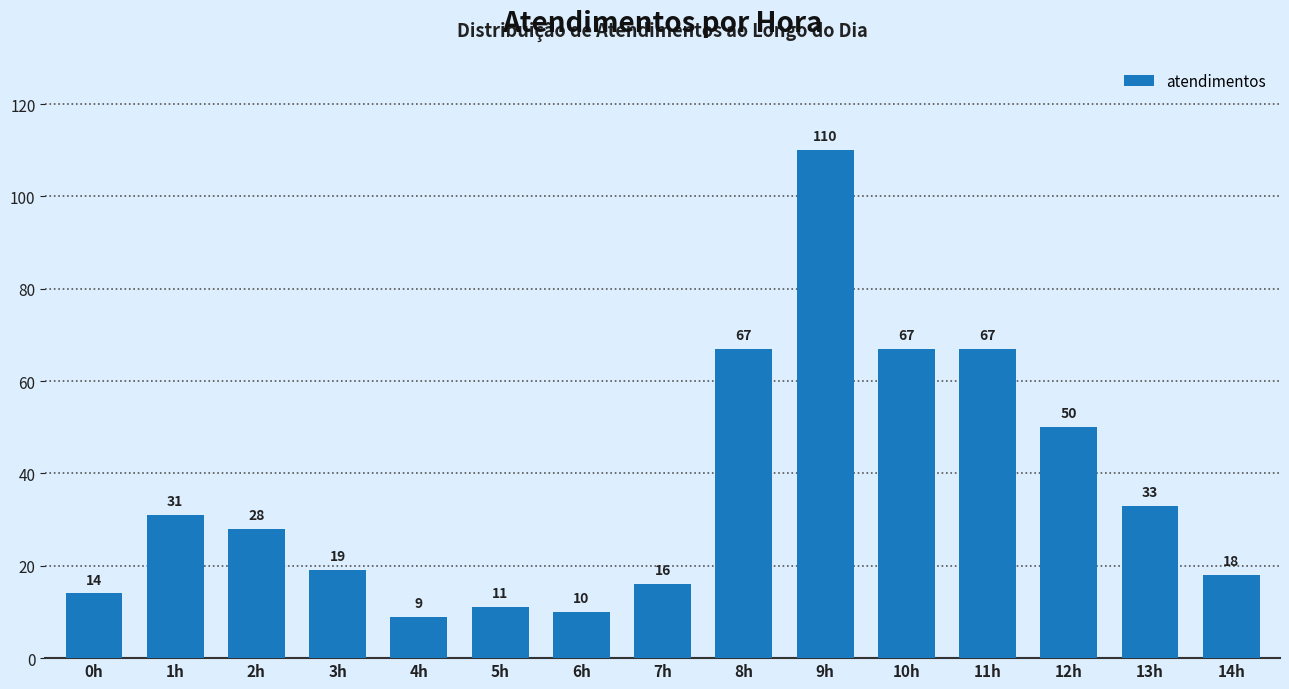

How many data points are less than 28?

7